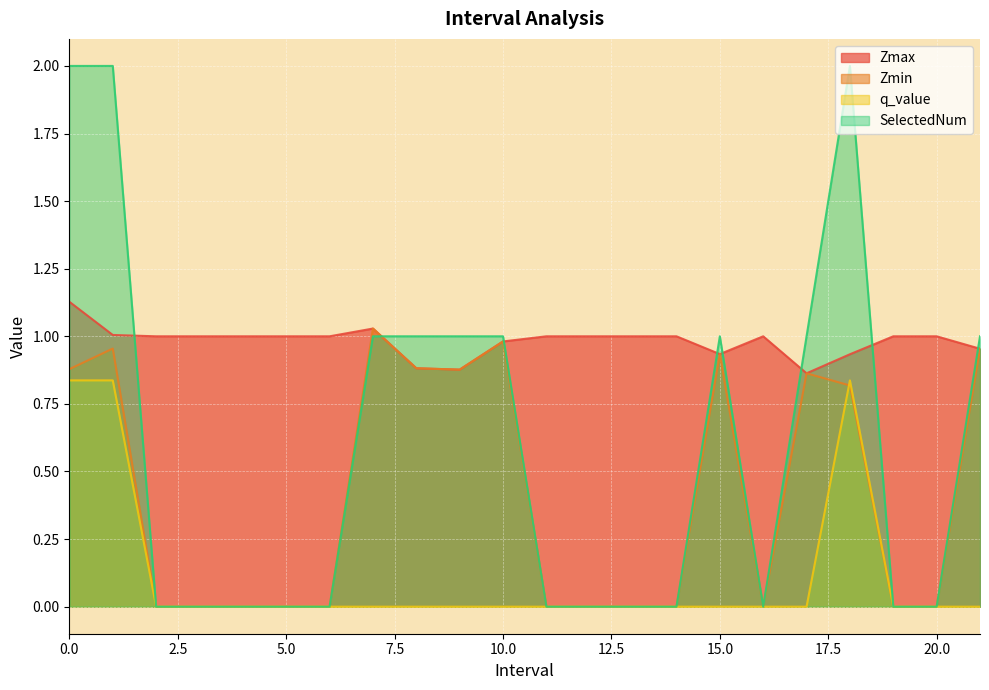

What are all the series names shown in the legend?

Zmax, Zmin, q_value, SelectedNum